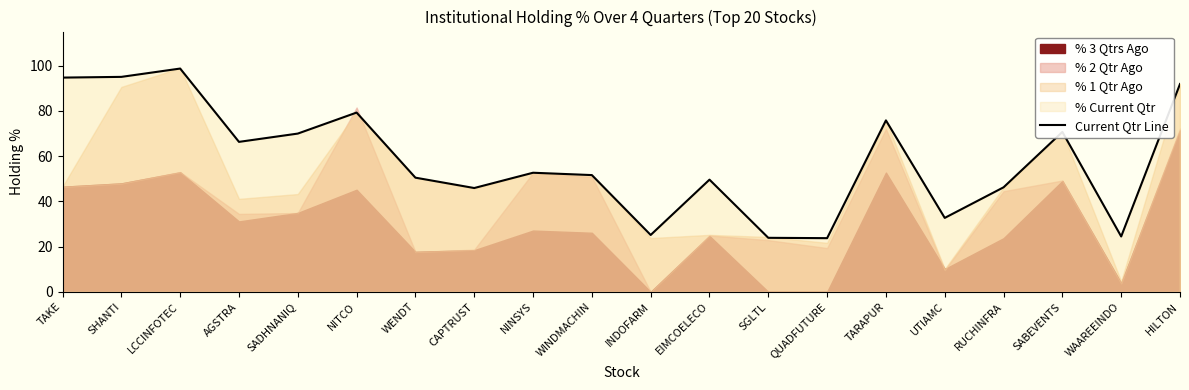

True or false: the data shows 130.4 at TAKE.

False